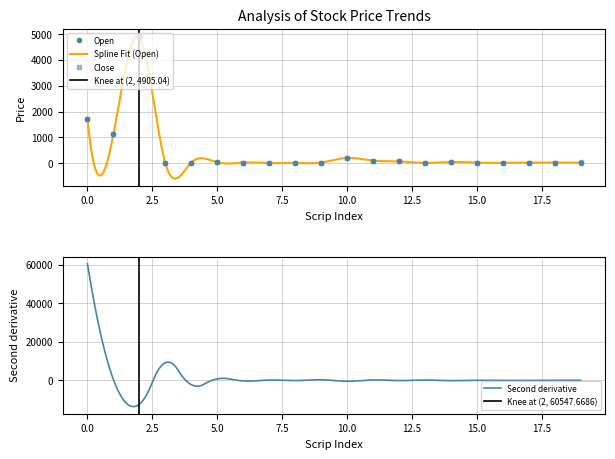

Read the Close value at 10.0.

200.2